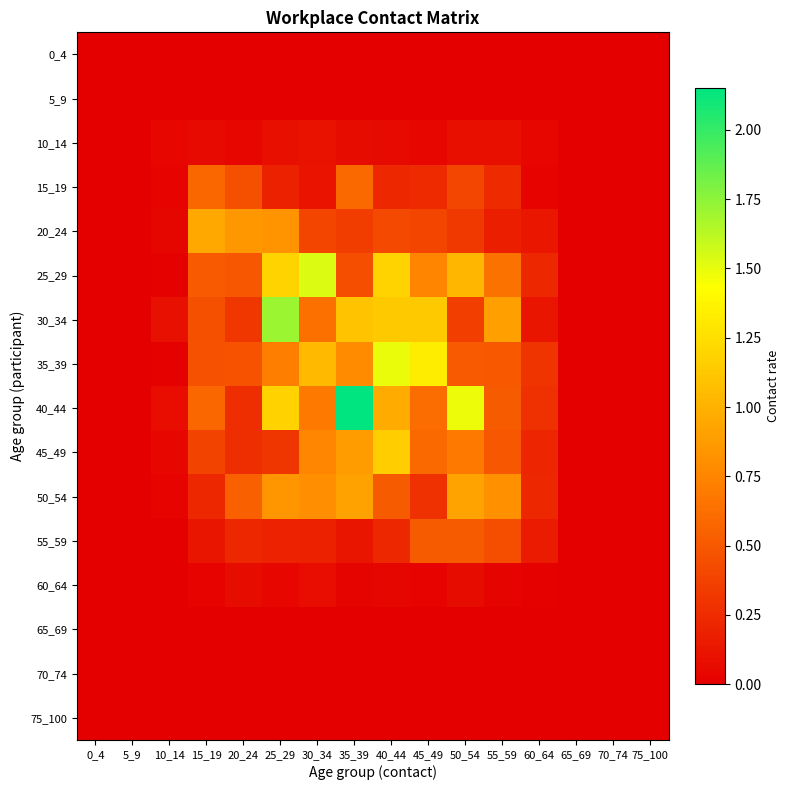

Reading left to right, what are all the values shown in this chart?

0_4: 0_4=0.0	5_9=0.0	10_14=0.0	15_19=0.0	20_24=0.0	25_29=0.0	30_34=0.0	35_39=0.0	40_44=0.0	45_49=0.0	50_54=0.0	55_59=0.0	60_64=0.0	65_69=0.0	70_74=0.0	75_100=0.0
5_9: 0_4=0.0	5_9=0.0	10_14=0.0	15_19=0.0	20_24=0.0	25_29=0.0	30_34=0.0	35_39=0.0	40_44=0.0	45_49=0.0	50_54=0.0	55_59=0.0	60_64=0.0	65_69=0.0	70_74=0.0	75_100=0.0
10_14: 0_4=0.0	5_9=0.0	10_14=0.0	15_19=0.1	20_24=0.0	25_29=0.1	30_34=0.1	35_39=0.1	40_44=0.1	45_49=0.0	50_54=0.1	55_59=0.1	60_64=0.0	65_69=0.0	70_74=0.0	75_100=0.0
15_19: 0_4=0.0	5_9=0.0	10_14=0.0	15_19=0.6	20_24=0.4	25_29=0.2	30_34=0.1	35_39=0.6	40_44=0.2	45_49=0.3	50_54=0.4	55_59=0.2	60_64=0.0	65_69=0.0	70_74=0.0	75_100=0.0
20_24: 0_4=0.0	5_9=0.0	10_14=0.0	15_19=1.0	20_24=0.9	25_29=0.8	30_34=0.4	35_39=0.4	40_44=0.4	45_49=0.4	50_54=0.3	55_59=0.2	60_64=0.1	65_69=0.0	70_74=0.0	75_100=0.0
25_29: 0_4=0.0	5_9=0.0	10_14=0.0	15_19=0.5	20_24=0.5	25_29=1.2	30_34=1.5	35_39=0.4	40_44=1.2	45_49=0.7	50_54=1.0	55_59=0.6	60_64=0.2	65_69=0.0	70_74=0.0	75_100=0.0
30_34: 0_4=0.0	5_9=0.0	10_14=0.1	15_19=0.4	20_24=0.3	25_29=1.7	30_34=0.6	35_39=1.1	40_44=1.1	45_49=1.1	50_54=0.4	55_59=0.9	60_64=0.1	65_69=0.0	70_74=0.0	75_100=0.0
35_39: 0_4=0.0	5_9=0.0	10_14=0.0	15_19=0.5	20_24=0.5	25_29=0.7	30_34=1.0	35_39=0.8	40_44=1.5	45_49=1.3	50_54=0.5	55_59=0.5	60_64=0.3	65_69=0.0	70_74=0.0	75_100=0.0
40_44: 0_4=0.0	5_9=0.0	10_14=0.1	15_19=0.6	20_24=0.3	25_29=1.2	30_34=0.7	35_39=2.2	40_44=1.0	45_49=0.6	50_54=1.5	55_59=0.5	60_64=0.3	65_69=0.0	70_74=0.0	75_100=0.0
45_49: 0_4=0.0	5_9=0.0	10_14=0.0	15_19=0.4	20_24=0.3	25_29=0.3	30_34=0.8	35_39=0.9	40_44=1.2	45_49=0.6	50_54=0.7	55_59=0.5	60_64=0.2	65_69=0.0	70_74=0.0	75_100=0.0
50_54: 0_4=0.0	5_9=0.0	10_14=0.0	15_19=0.2	20_24=0.5	25_29=0.8	30_34=0.8	35_39=0.9	40_44=0.5	45_49=0.3	50_54=0.9	55_59=0.8	60_64=0.2	65_69=0.0	70_74=0.0	75_100=0.0
55_59: 0_4=0.0	5_9=0.0	10_14=0.0	15_19=0.1	20_24=0.2	25_29=0.2	30_34=0.2	35_39=0.1	40_44=0.2	45_49=0.5	50_54=0.5	55_59=0.4	60_64=0.2	65_69=0.0	70_74=0.0	75_100=0.0
60_64: 0_4=0.0	5_9=0.0	10_14=0.0	15_19=0.0	20_24=0.1	25_29=0.0	30_34=0.1	35_39=0.0	40_44=0.0	45_49=0.0	50_54=0.1	55_59=0.0	60_64=0.0	65_69=0.0	70_74=0.0	75_100=0.0
65_69: 0_4=0.0	5_9=0.0	10_14=0.0	15_19=0.0	20_24=0.0	25_29=0.0	30_34=0.0	35_39=0.0	40_44=0.0	45_49=0.0	50_54=0.0	55_59=0.0	60_64=0.0	65_69=0.0	70_74=0.0	75_100=0.0
70_74: 0_4=0.0	5_9=0.0	10_14=0.0	15_19=0.0	20_24=0.0	25_29=0.0	30_34=0.0	35_39=0.0	40_44=0.0	45_49=0.0	50_54=0.0	55_59=0.0	60_64=0.0	65_69=0.0	70_74=0.0	75_100=0.0
75_100: 0_4=0.0	5_9=0.0	10_14=0.0	15_19=0.0	20_24=0.0	25_29=0.0	30_34=0.0	35_39=0.0	40_44=0.0	45_49=0.0	50_54=0.0	55_59=0.0	60_64=0.0	65_69=0.0	70_74=0.0	75_100=0.0